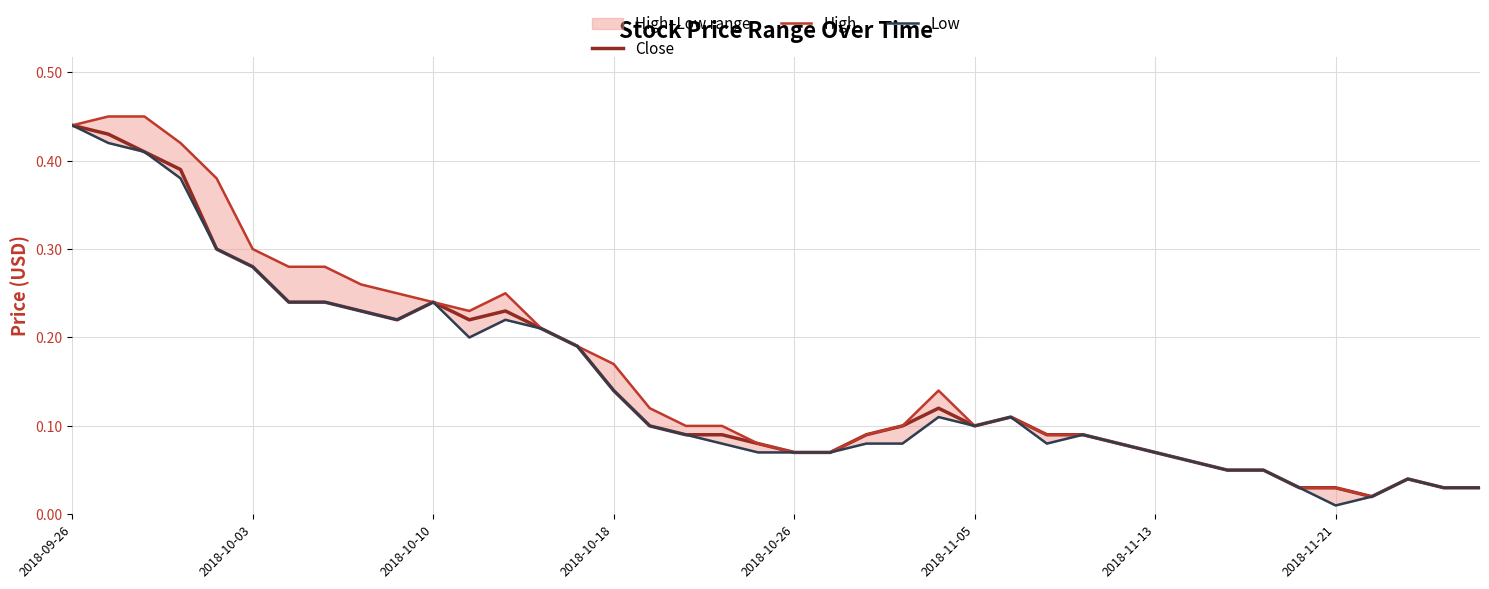

True or false: Close has more than 0 interior local peaks.

True